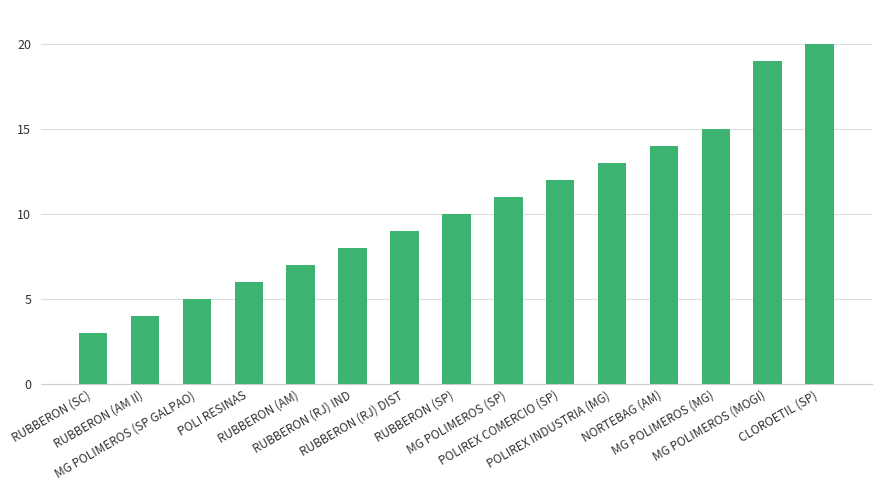

Does the chart contain any negative values?

No